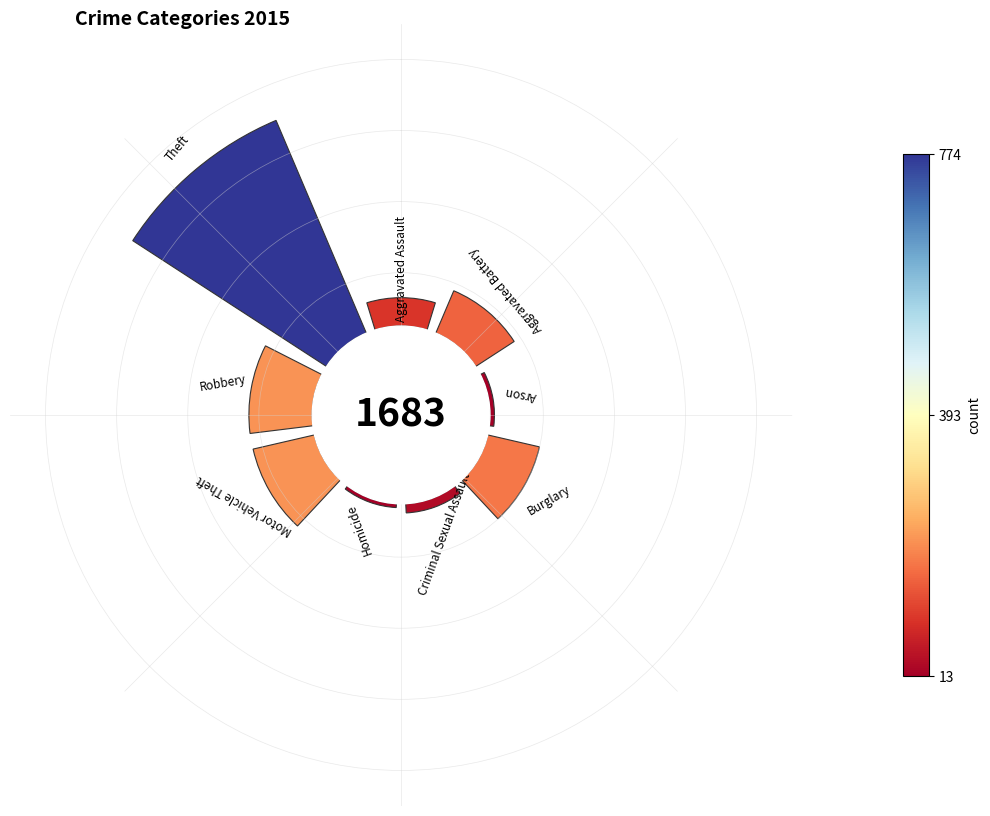

How many slices are in this pie chart?

9